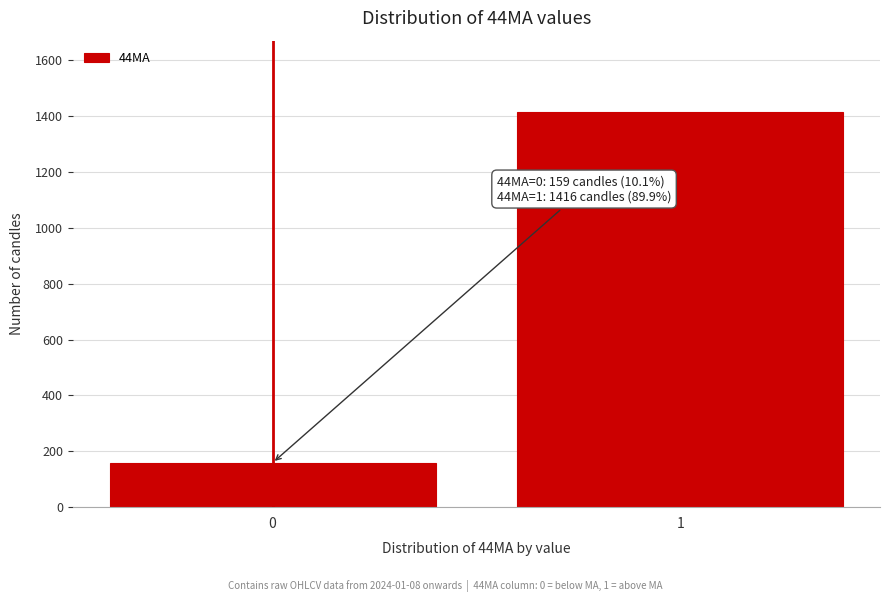

Reading left to right, transcribe all the data shown in this chart.

159	1416